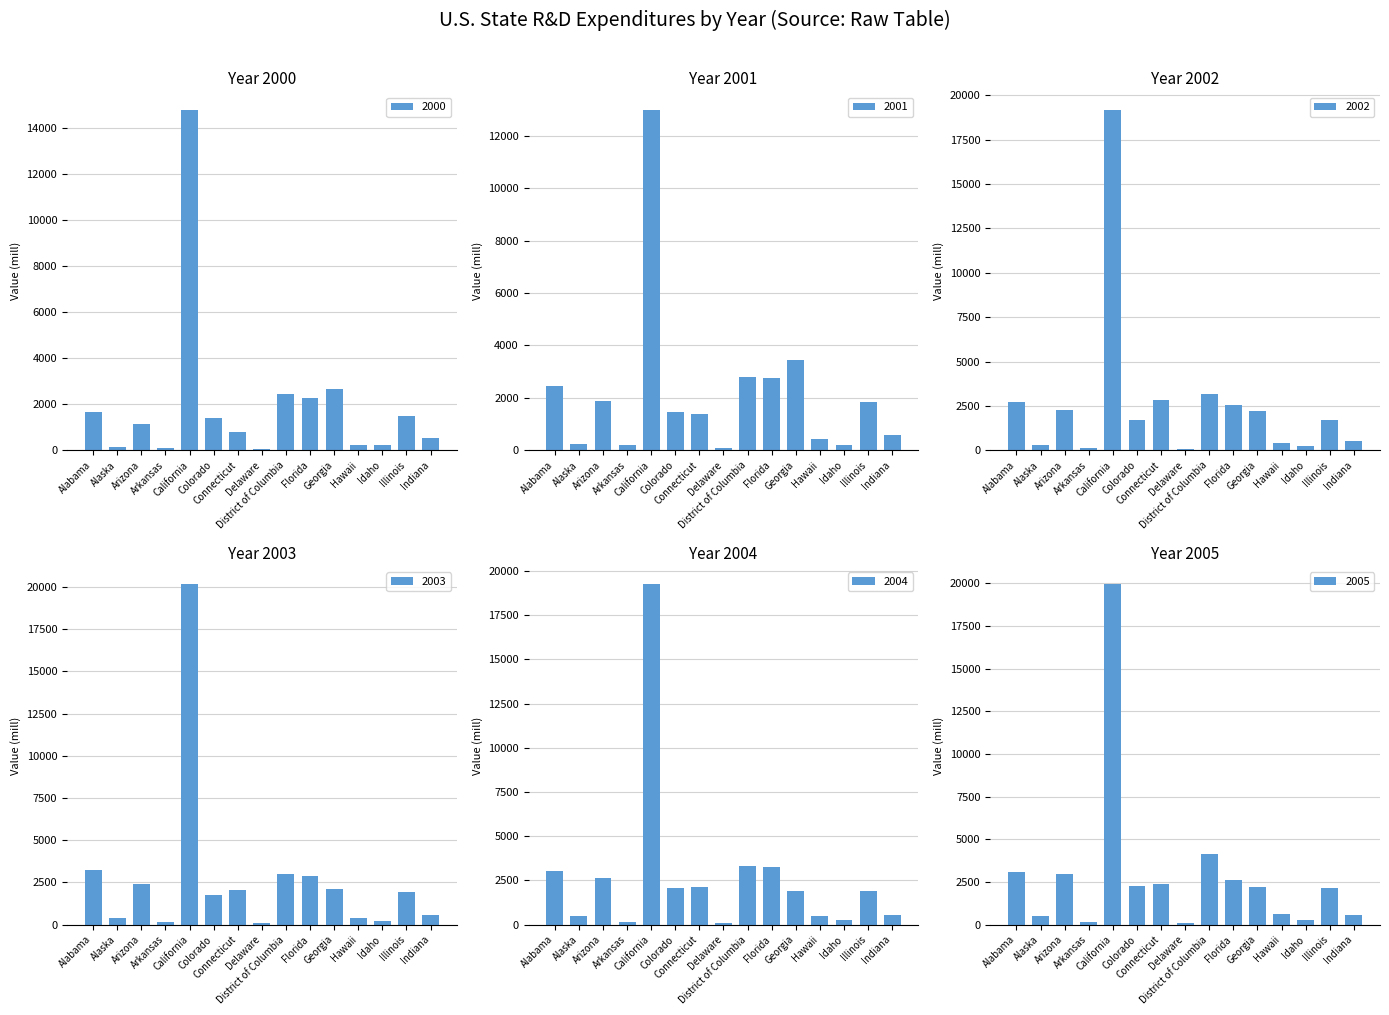

What is the total value across all series at Illinois?

10993.1